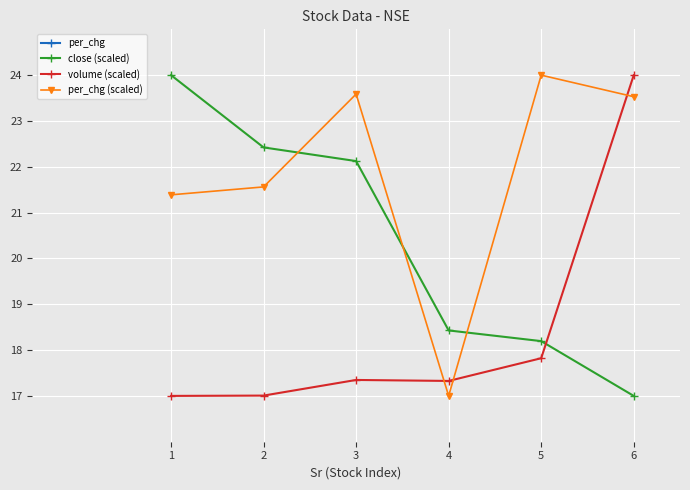

The value of volume (scaled) at 3 is 17.3. True or false?

True